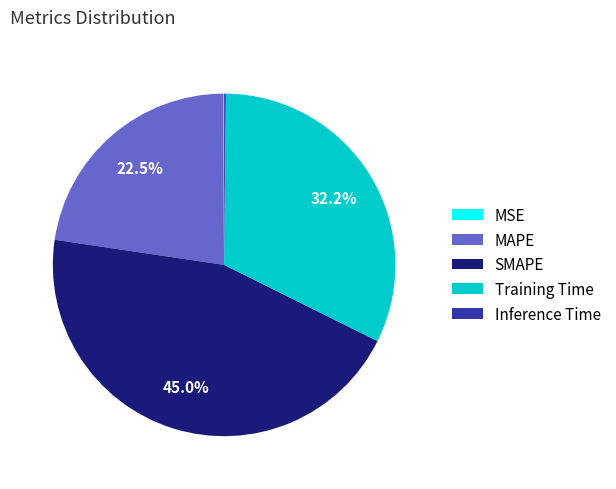

How much of the chart is everything except Training Time?

67.8%